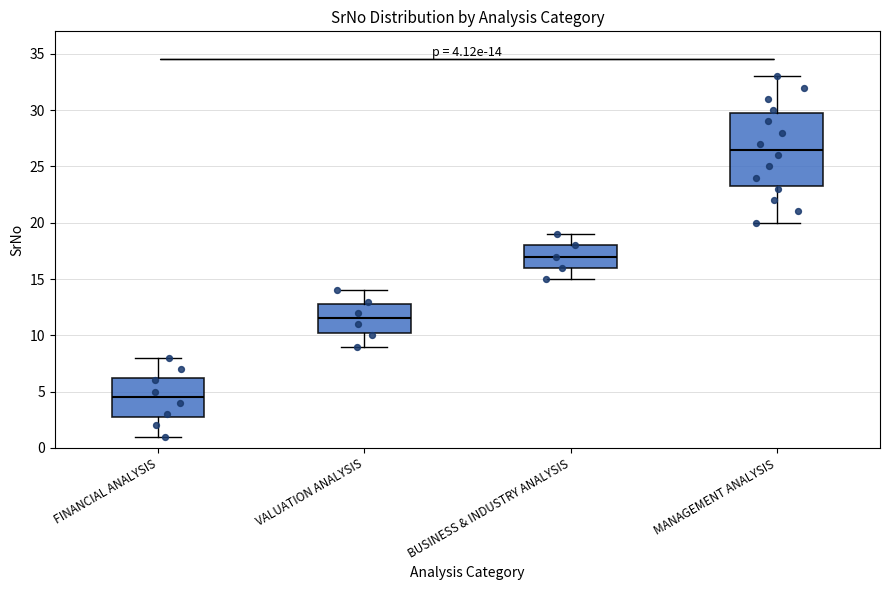

Comparing the boxes themselves (not the whiskers), which one is the tallest?

MANAGEMENT ANALYSIS